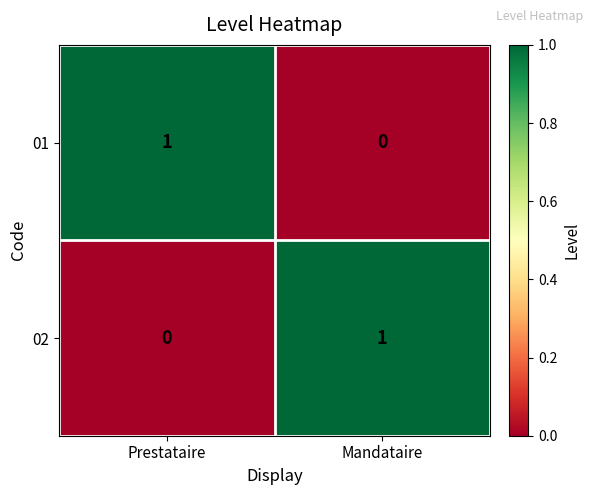

Rank the series at Prestataire from highest to lowest value.

01, 02